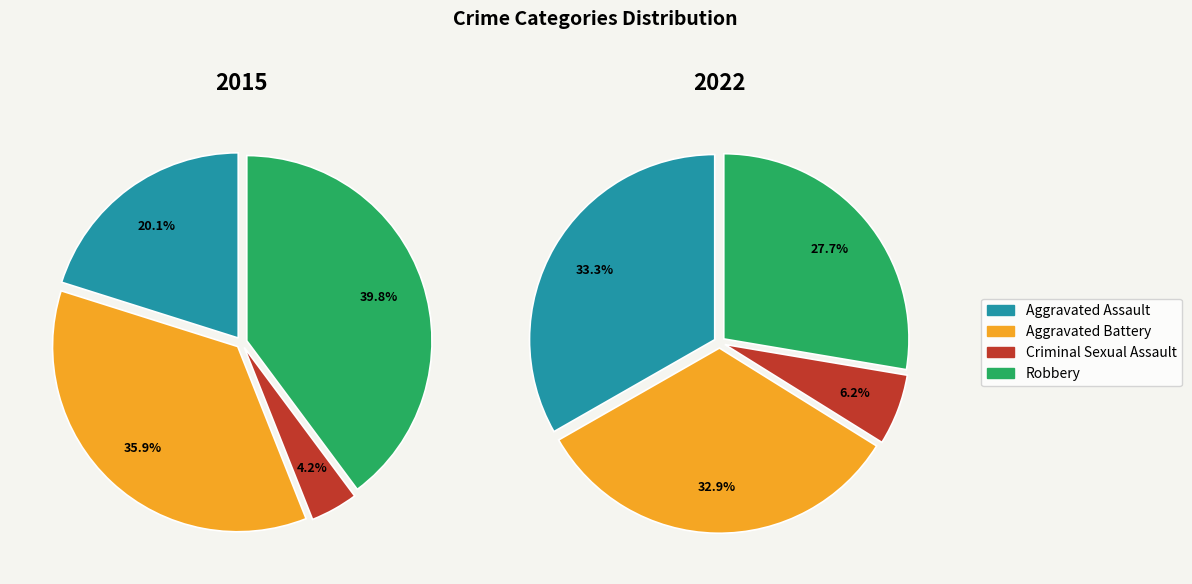

The Aggravated Assault slice represents 20% of the pie. True or false?

True